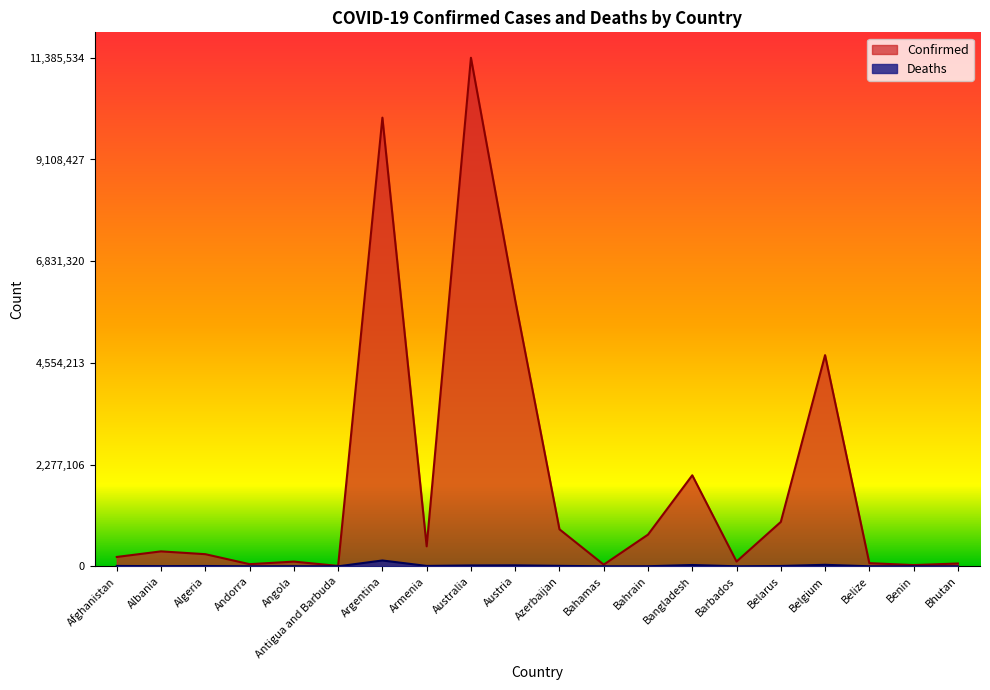

What are all the series names shown in the legend?

Confirmed, Deaths